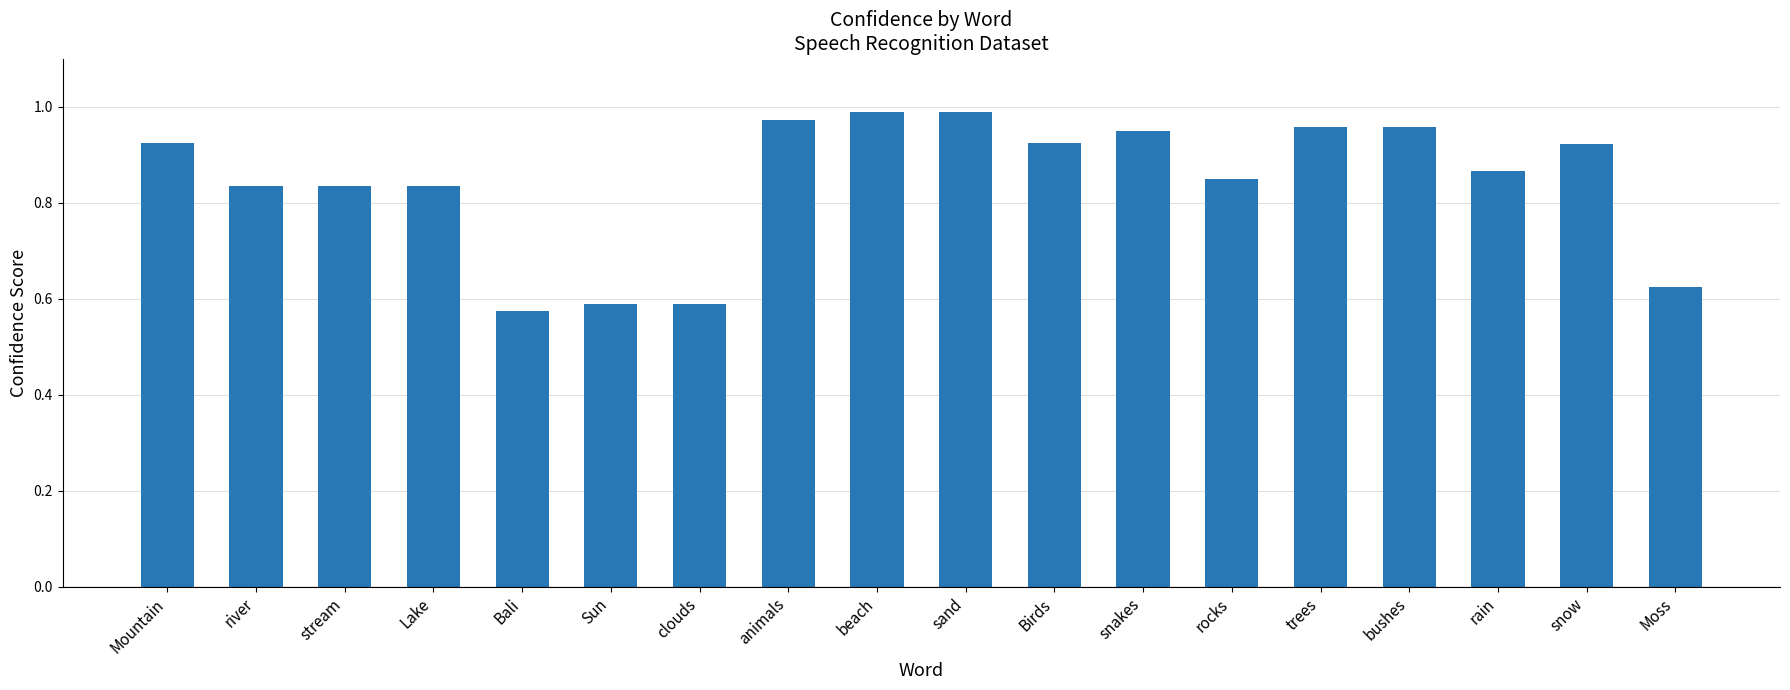

The chart shows a value of 1.1 at clouds. True or false?

False